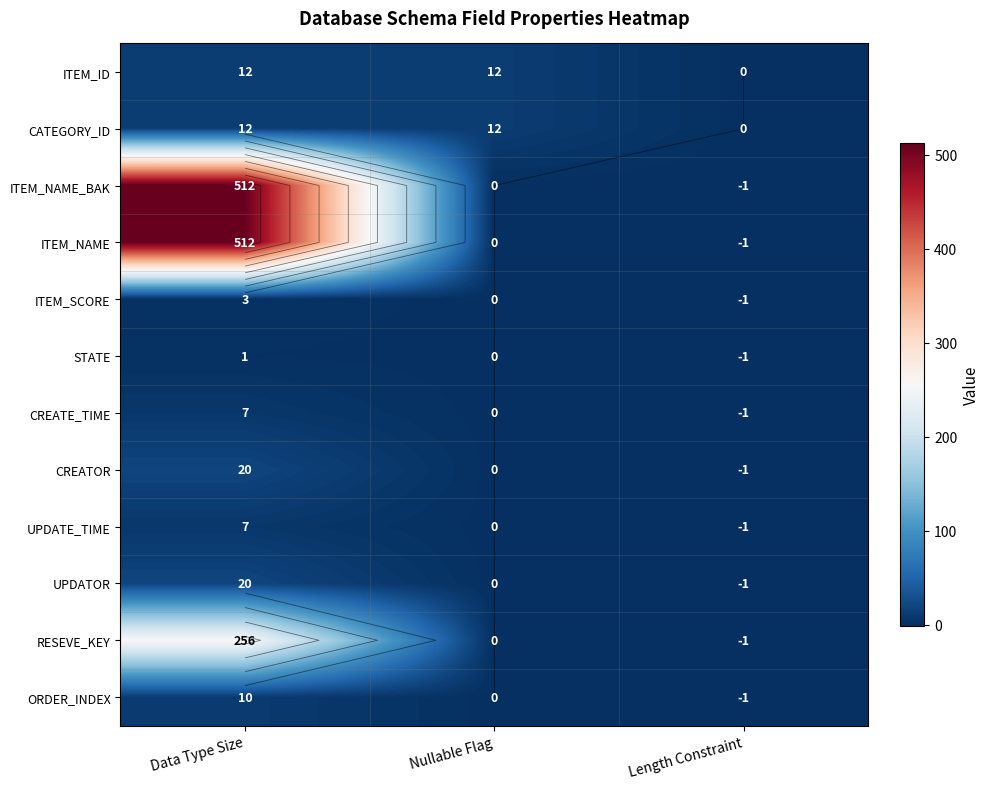

Which series has the largest range (max minus min)?

ITEM_NAME_BAK